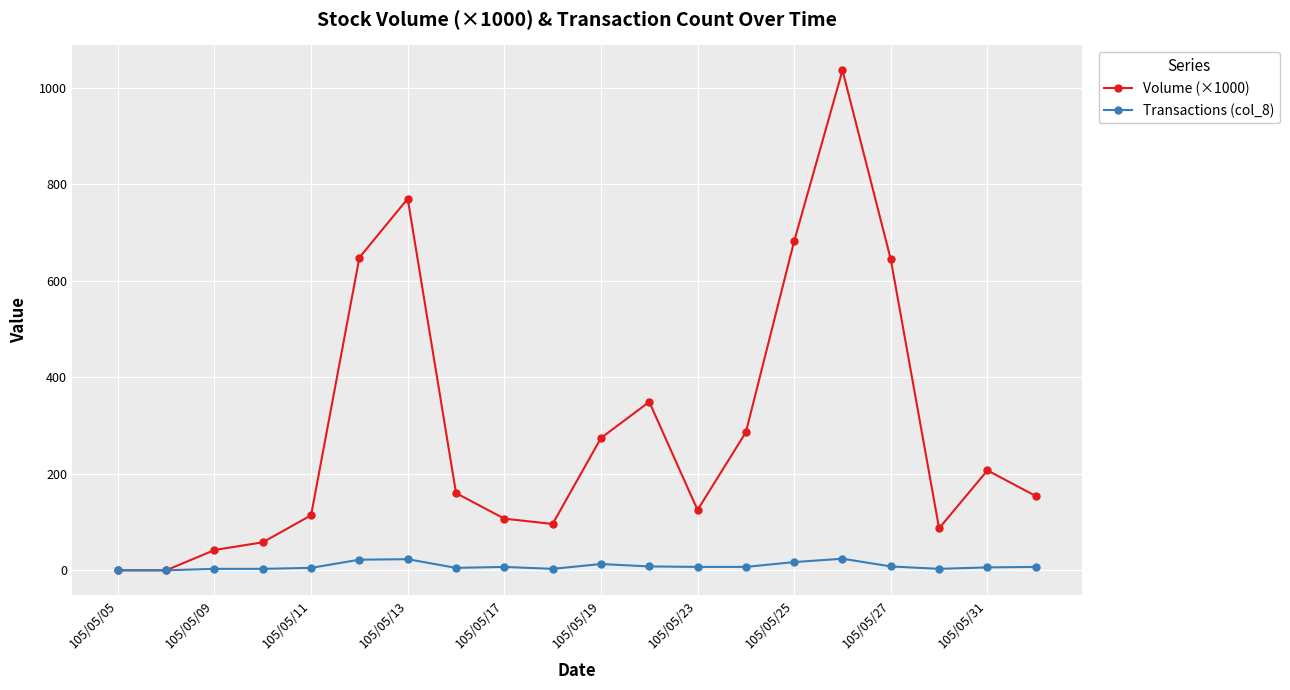

Rank the series by their average value, from highest to lowest.

Volume (×1000), Transactions (col_8)